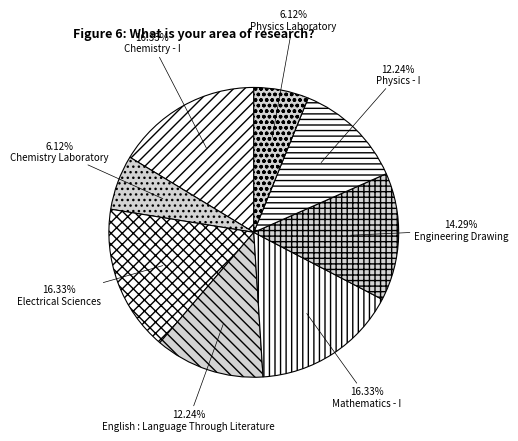

Which category has the biggest portion of the pie?

Chemistry - I